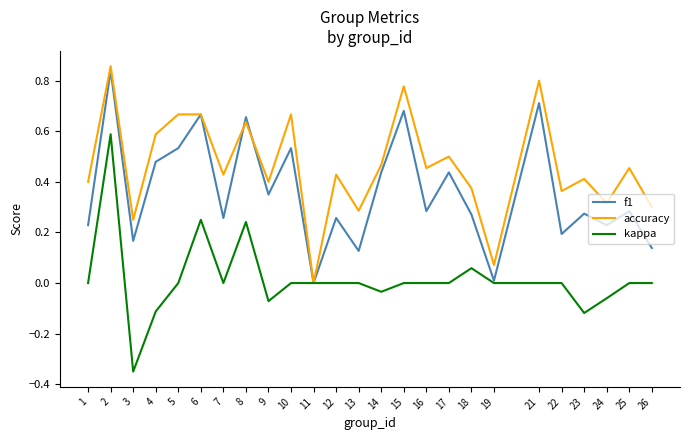

Which category has the lowest value across all series?

3